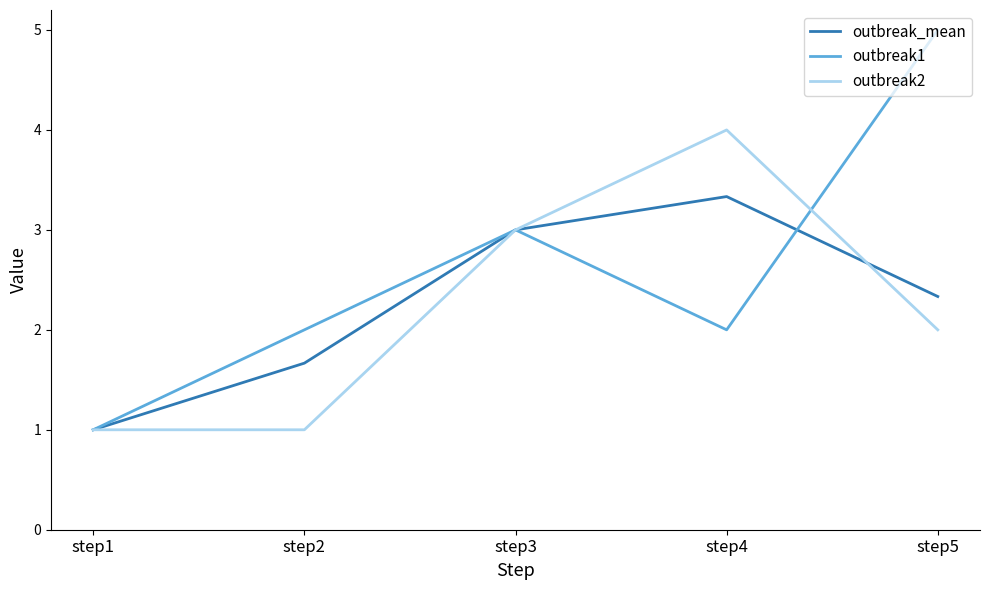

What is the difference between the maximum and minimum values in the outbreak1 series?

4.0